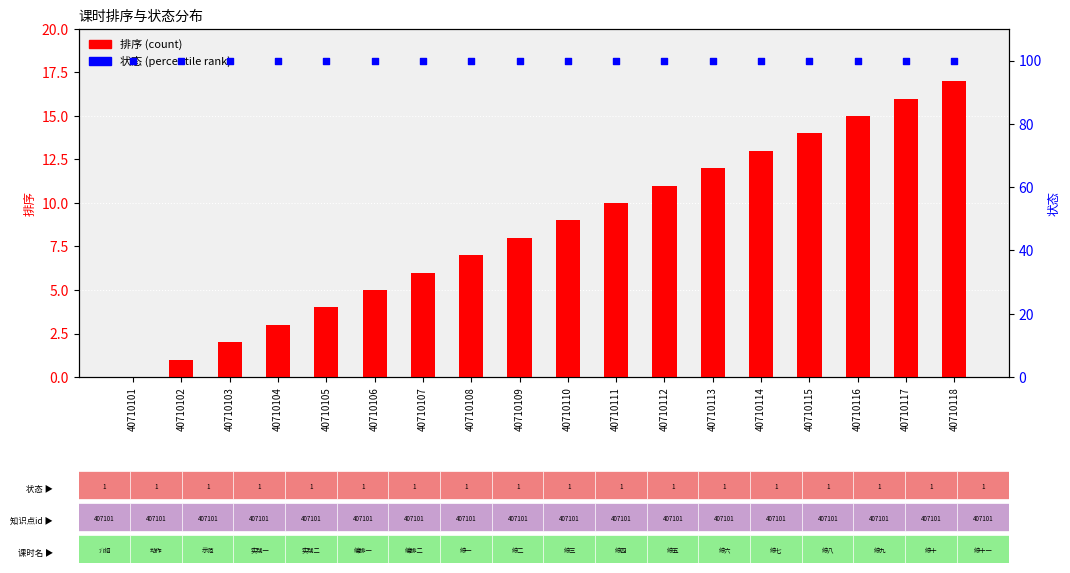

Which series contains the highest Y value?

状态